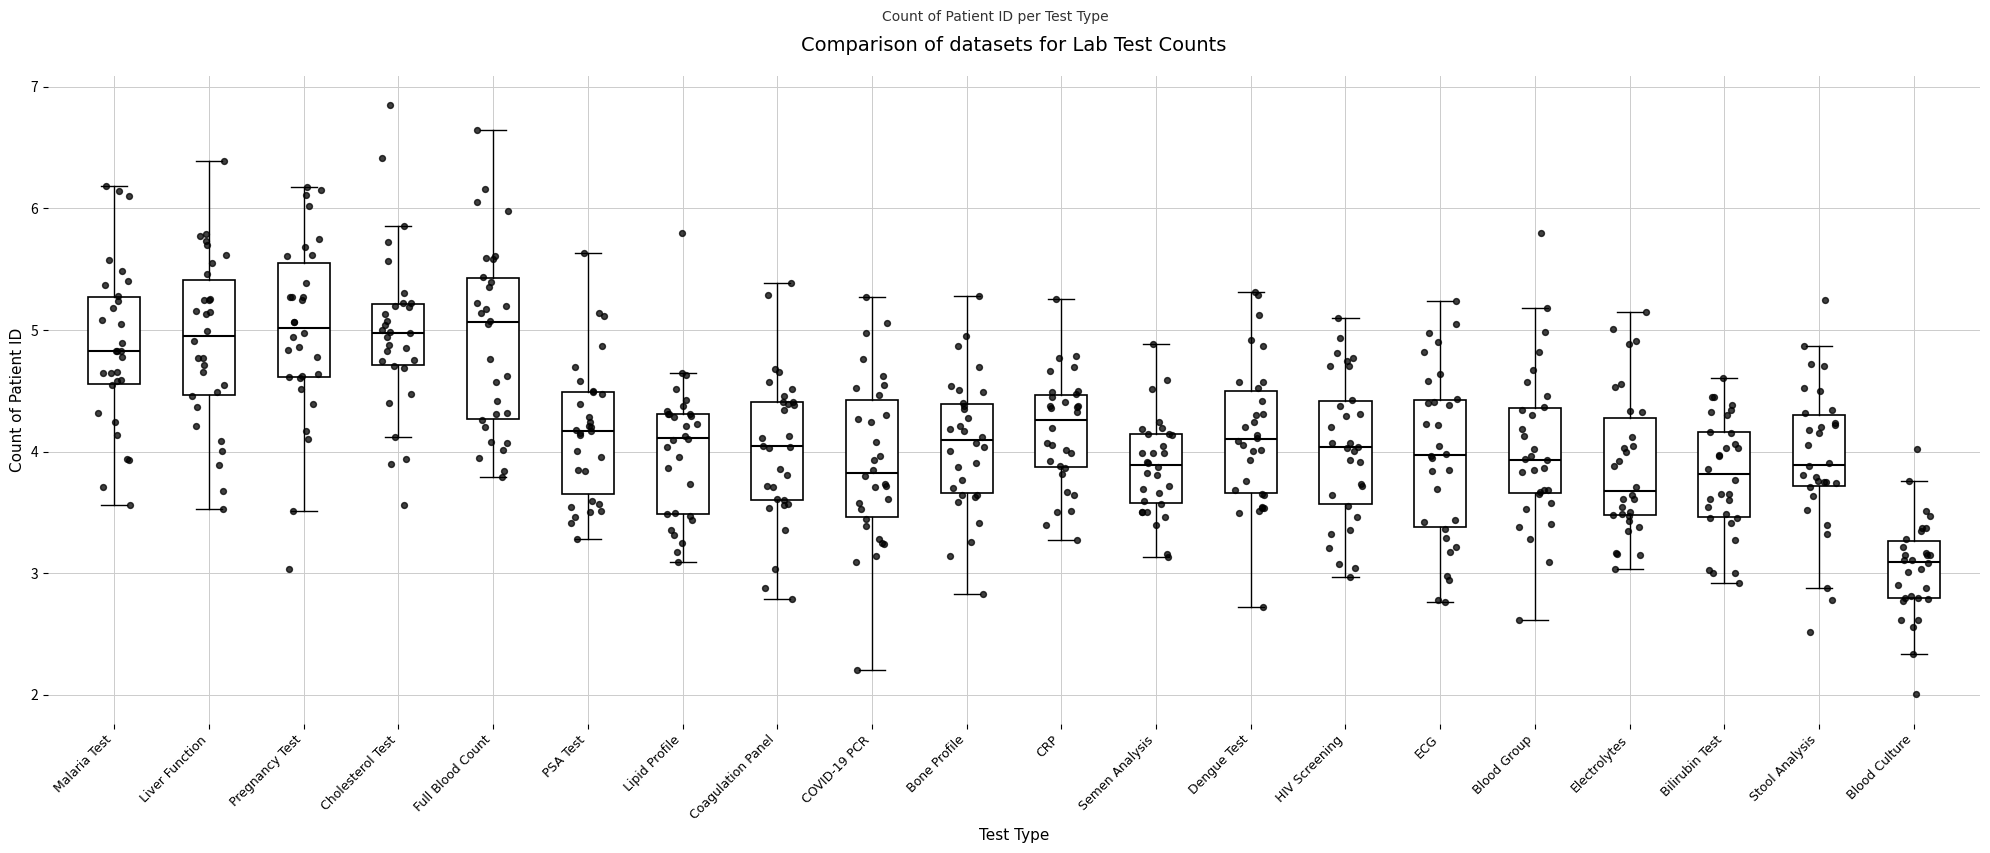

Which box is the tallest, from its lower edge to its upper edge?

Full Blood Count